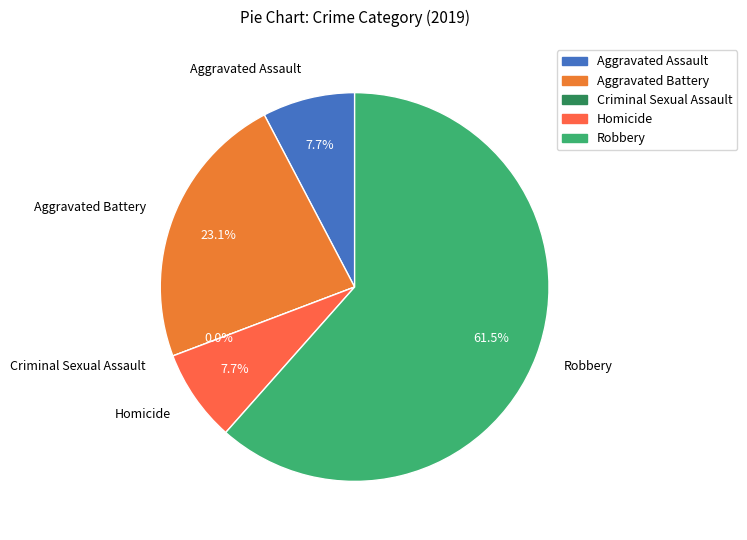

True or false: Aggravated Battery accounts for 23% of the total.

True